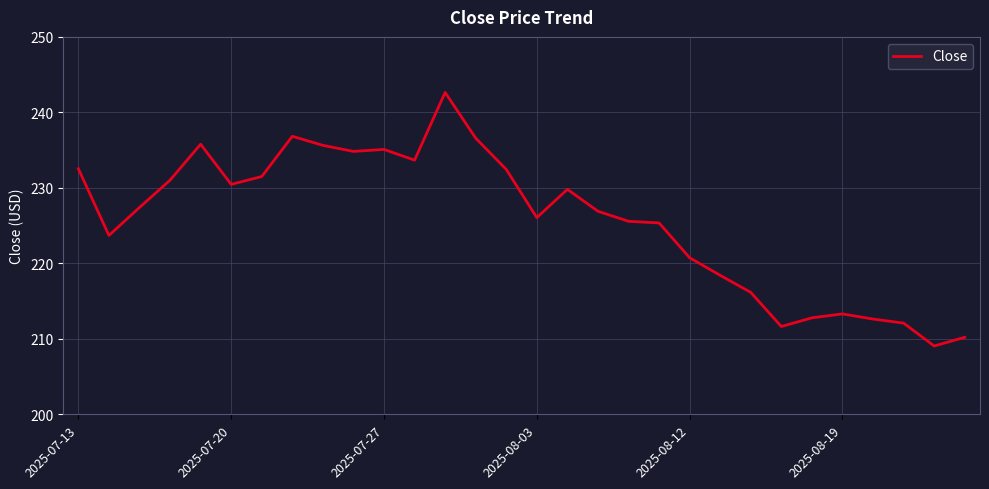

What is the maximum value shown in the chart?

242.6